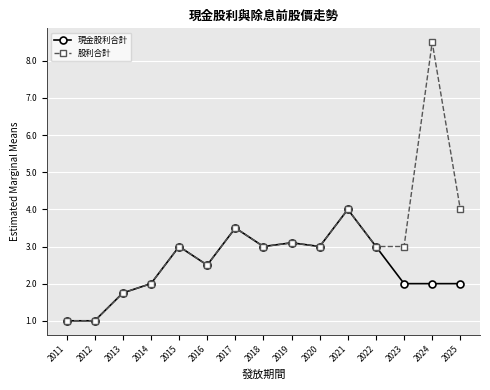

What is the difference between the maximum and minimum values in the 現金股利合計 series?

3.0